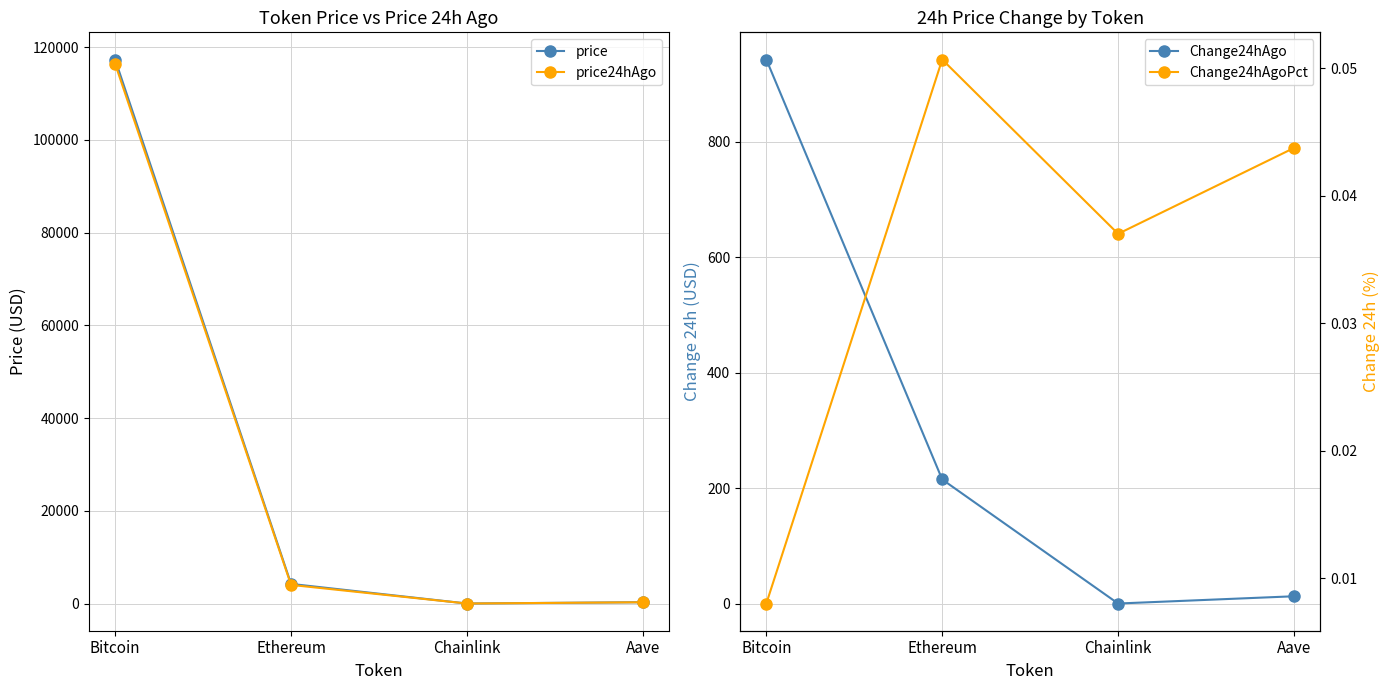

Rank the categories by price value from highest to lowest.

Bitcoin, Ethereum, Aave, Chainlink